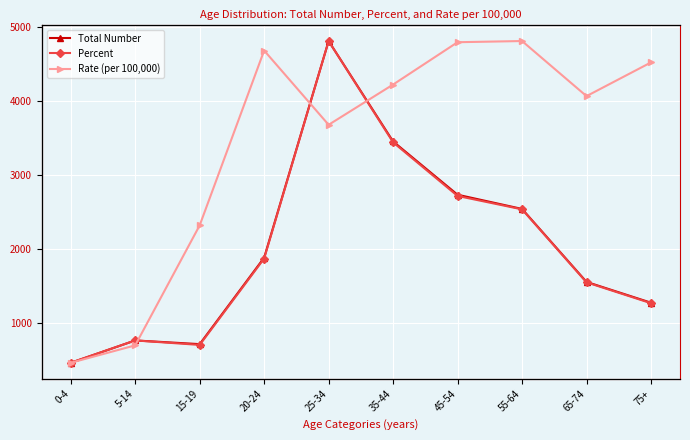

Between 35-44 and 75+, which is larger?

35-44